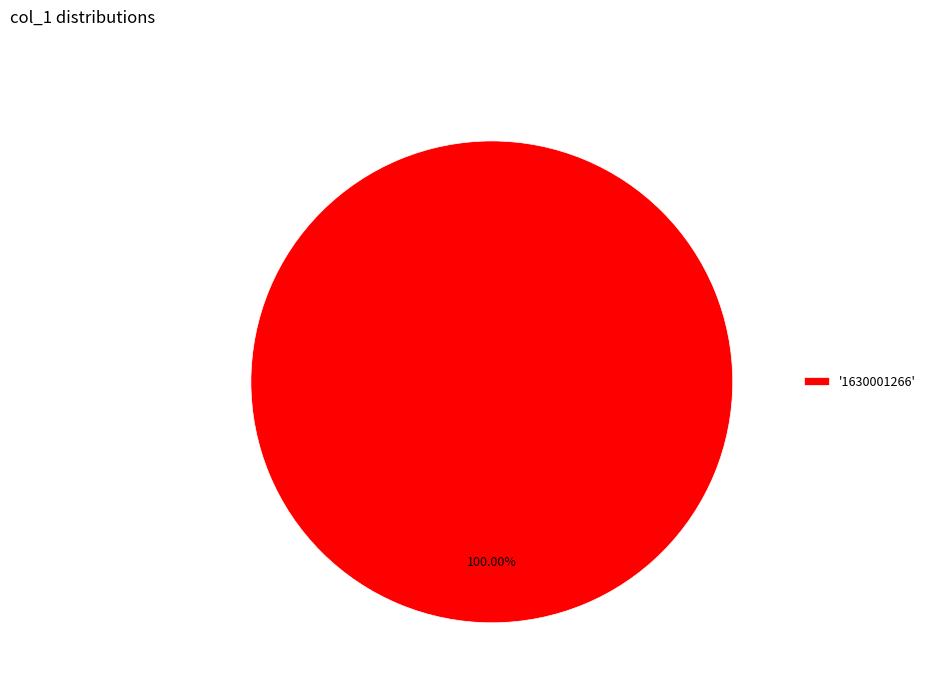

Is '1630001266' the majority of the pie?

Yes